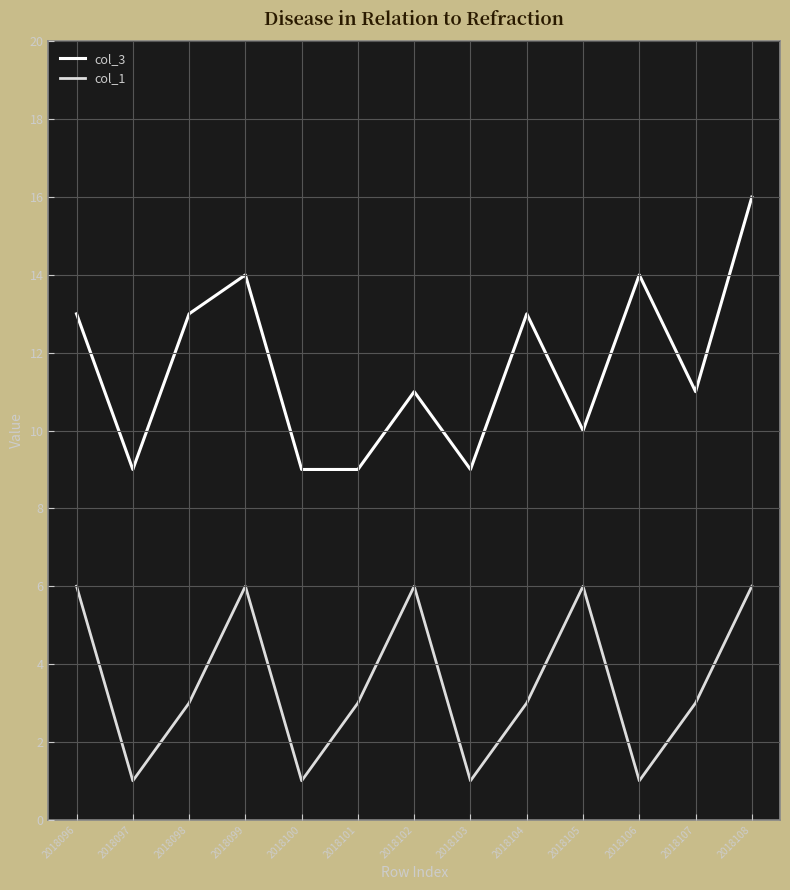

In col_1, how many points are lower than both neighbors (excluding endpoints)?

4